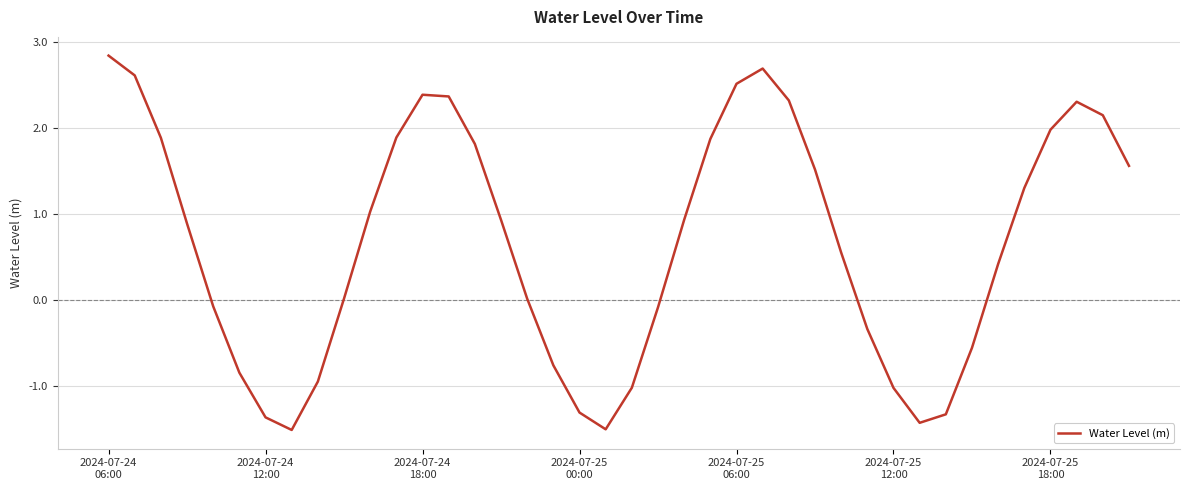

What is the greatest value displayed?

2.8